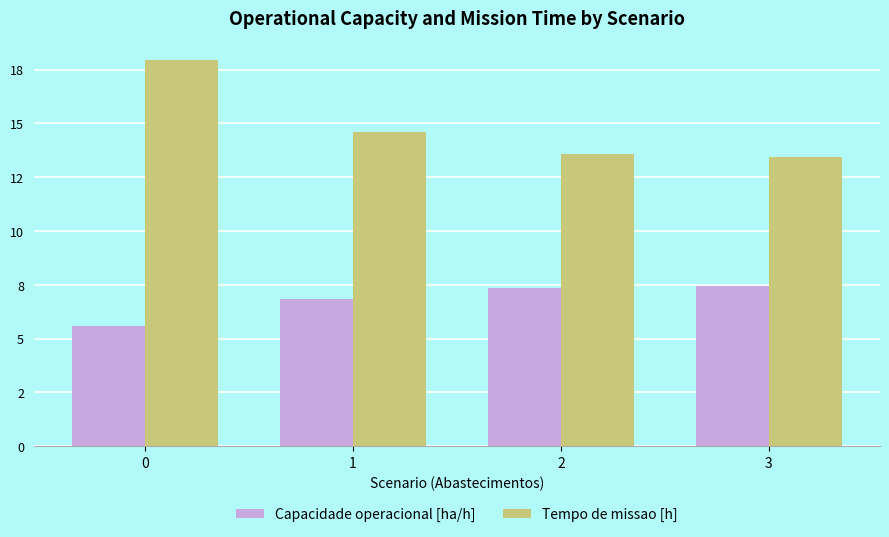

Does the chart contain stacked bars?

No